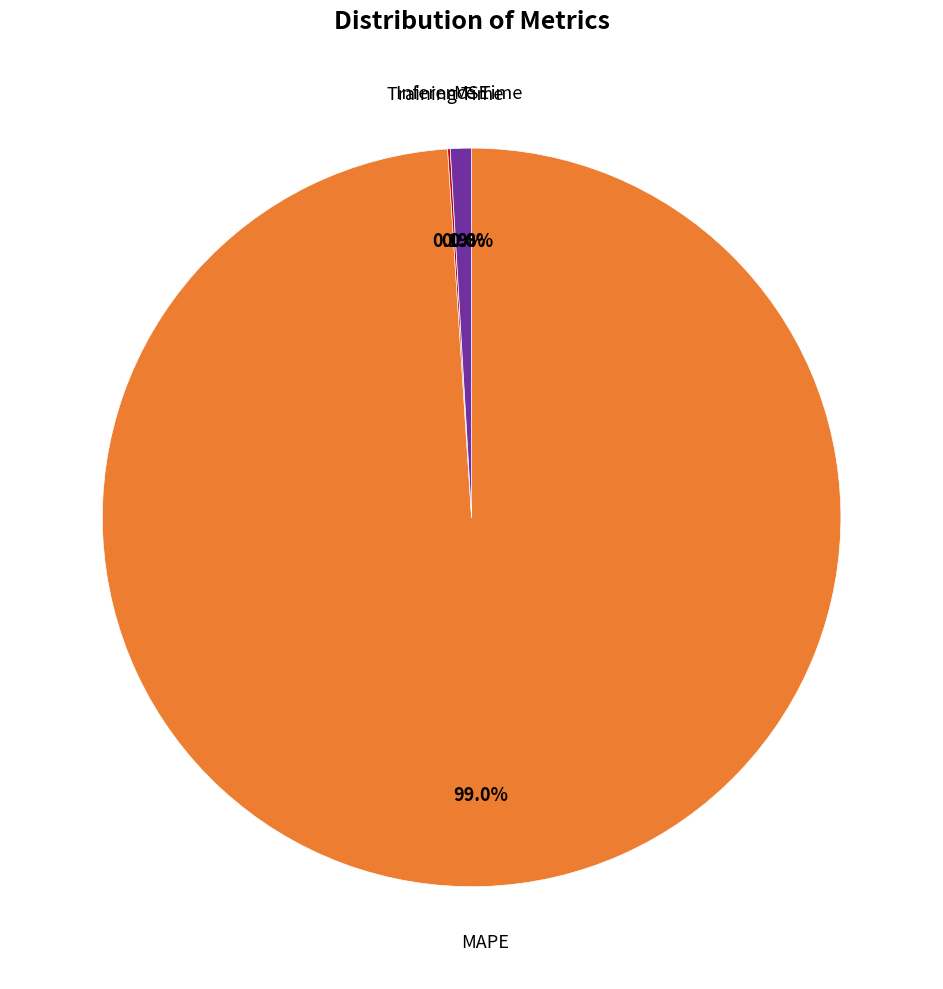

Is there a majority slice in this chart?

Yes